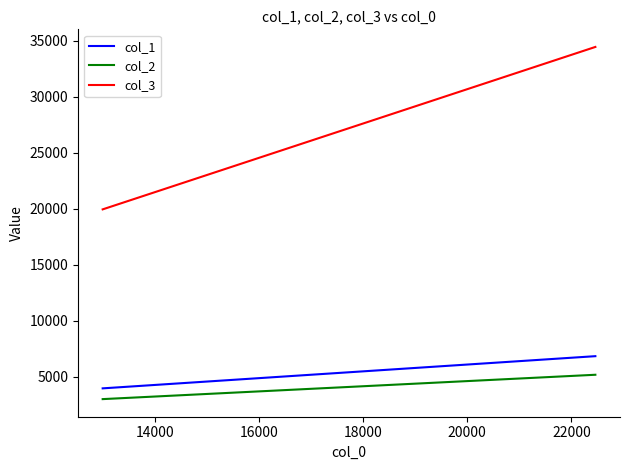

Rank the series by their maximum value, from lowest to highest.

col_2, col_1, col_3